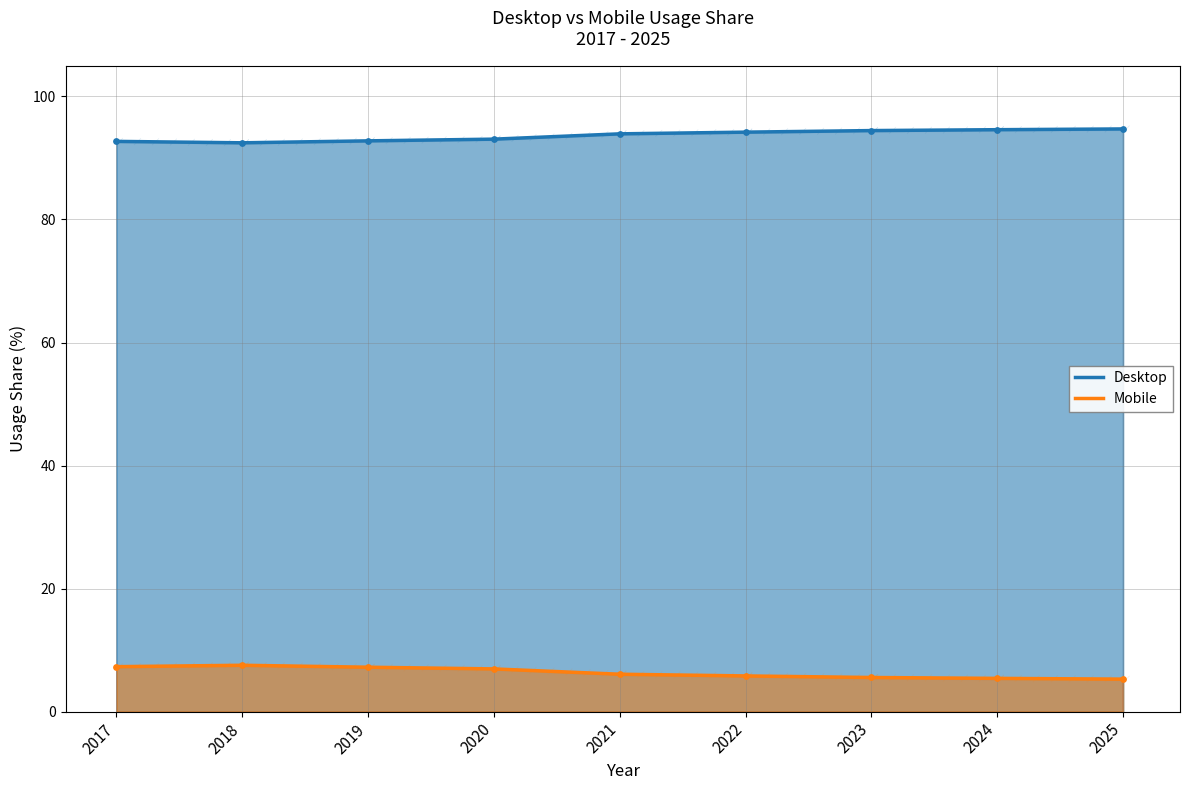

Which series has the widest spread of Y values?

Desktop